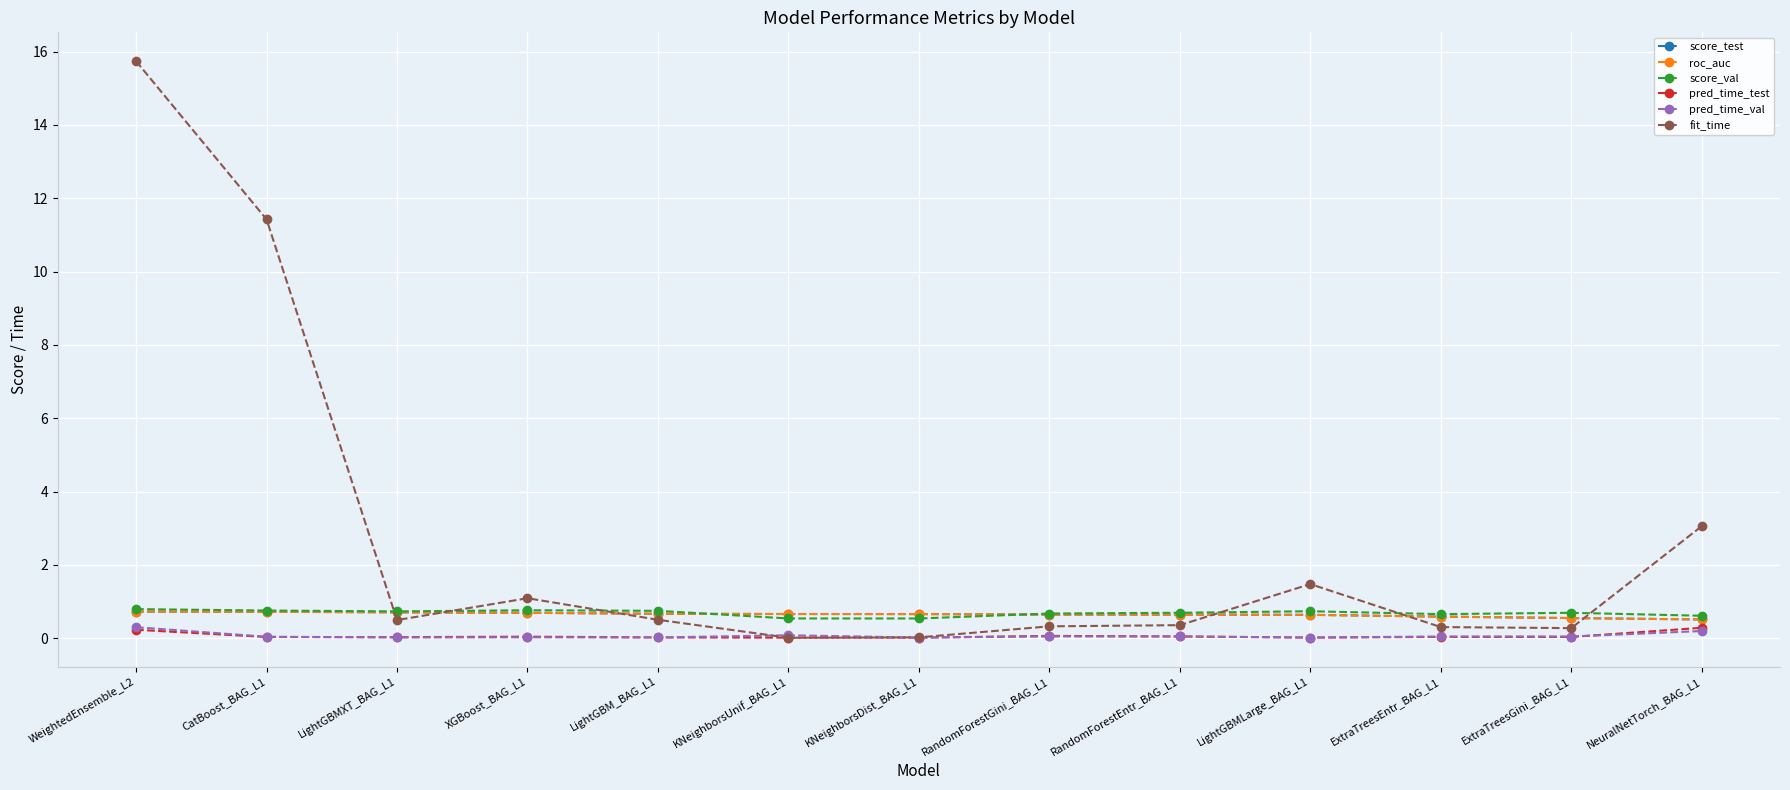

True or false: pred_time_val and fit_time cross at least once.

True